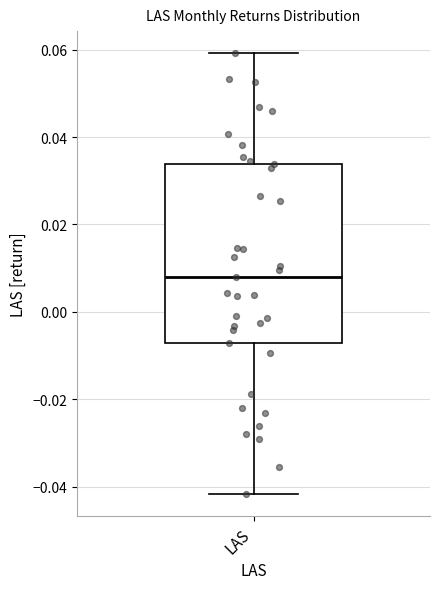

Read this box plot against the y-axis: the position of the median line, the range covered by the box, and the ends of both whiskers. The values are not printed on the chart, so give them approximately, as read against the axis.

median 0.008, box -0.008 to 0.034, whiskers -0.042 to 0.060